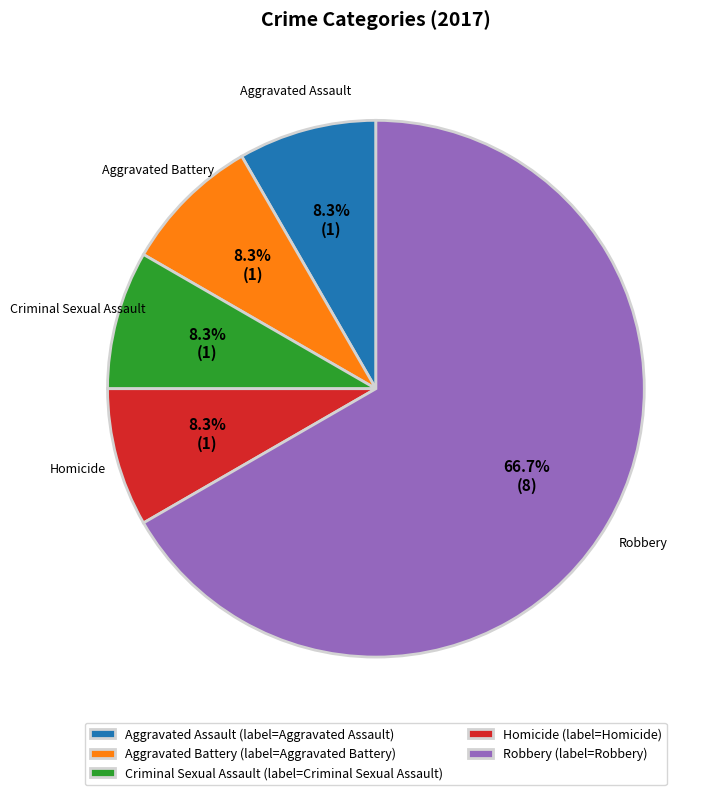

To the nearest percent, what percentage of the pie is Criminal Sexual Assault?

8%